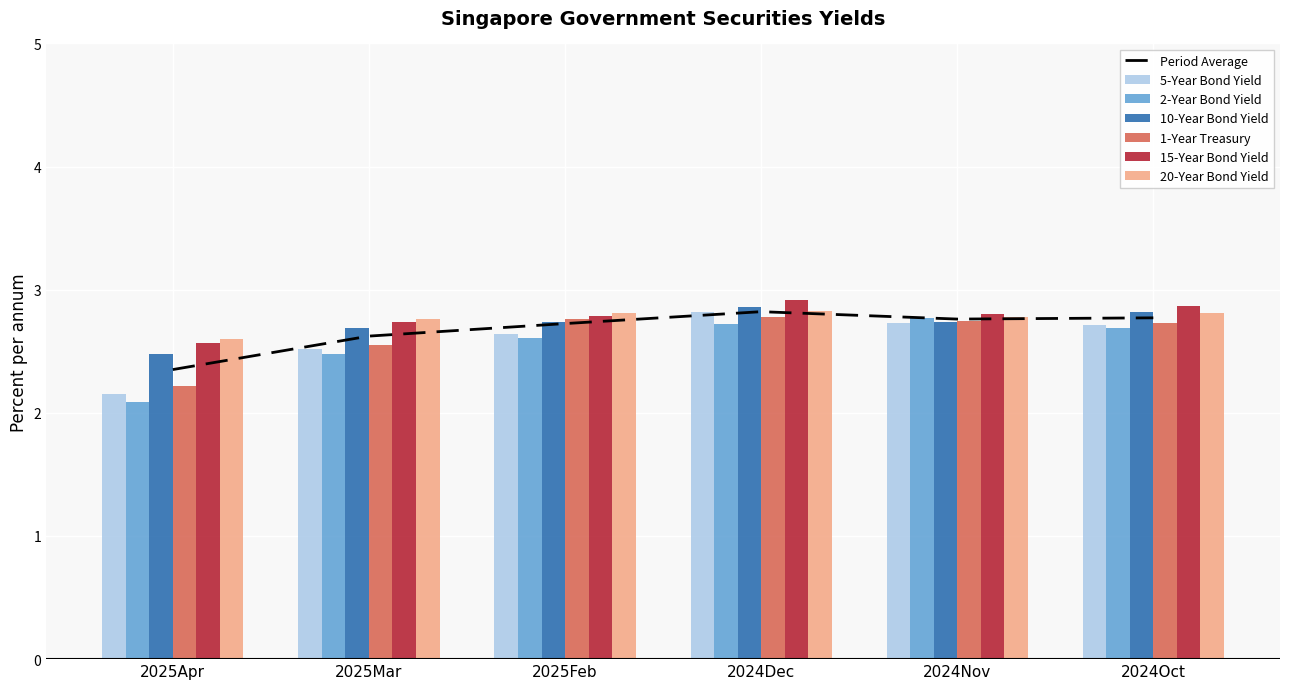

What position from the right is 2024Nov?

2